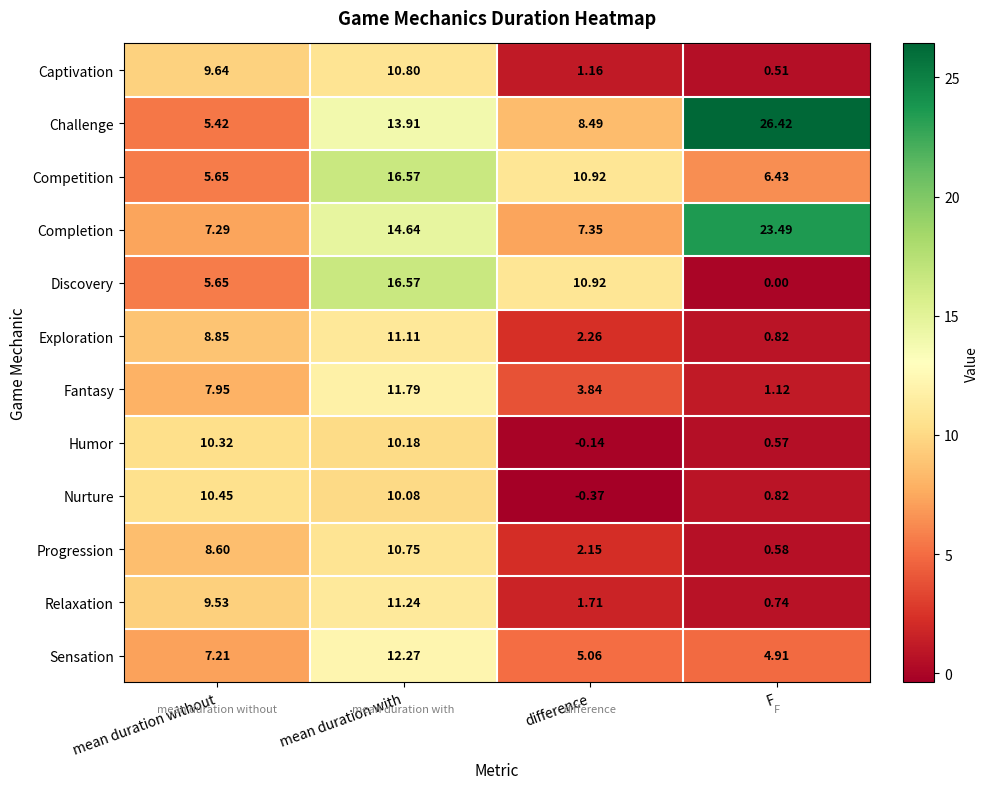

Where is Progression nearest to the value 5?

difference